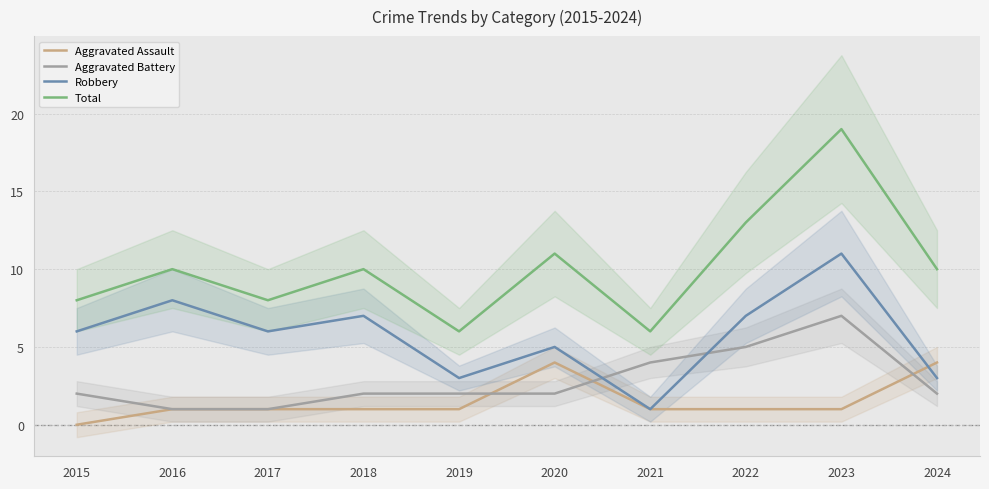

Is the value of Total at 2018 greater than the value of Aggravated Battery at 2023?

Yes